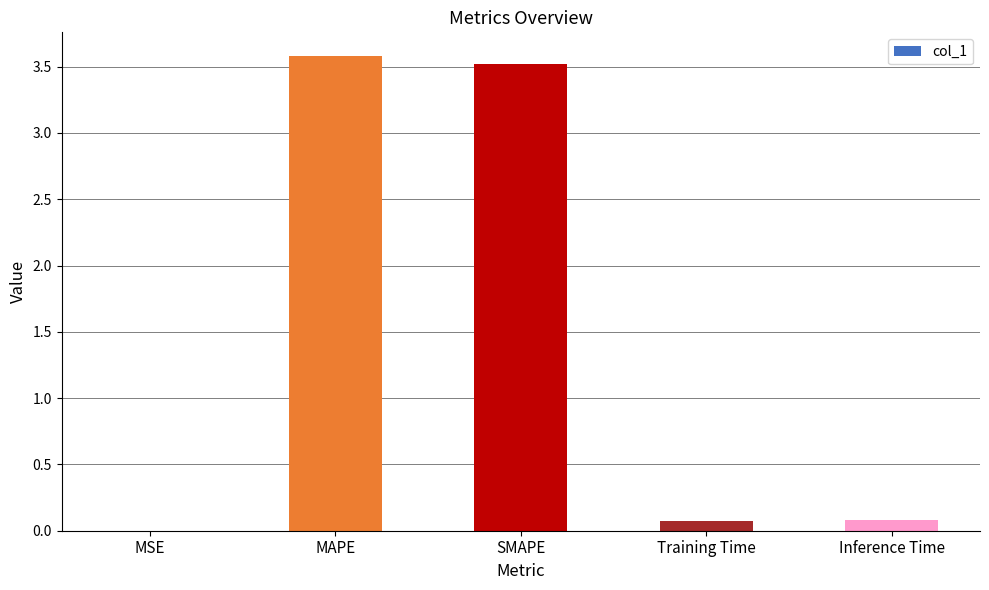

Which has a higher value, MSE or Training Time?

Training Time